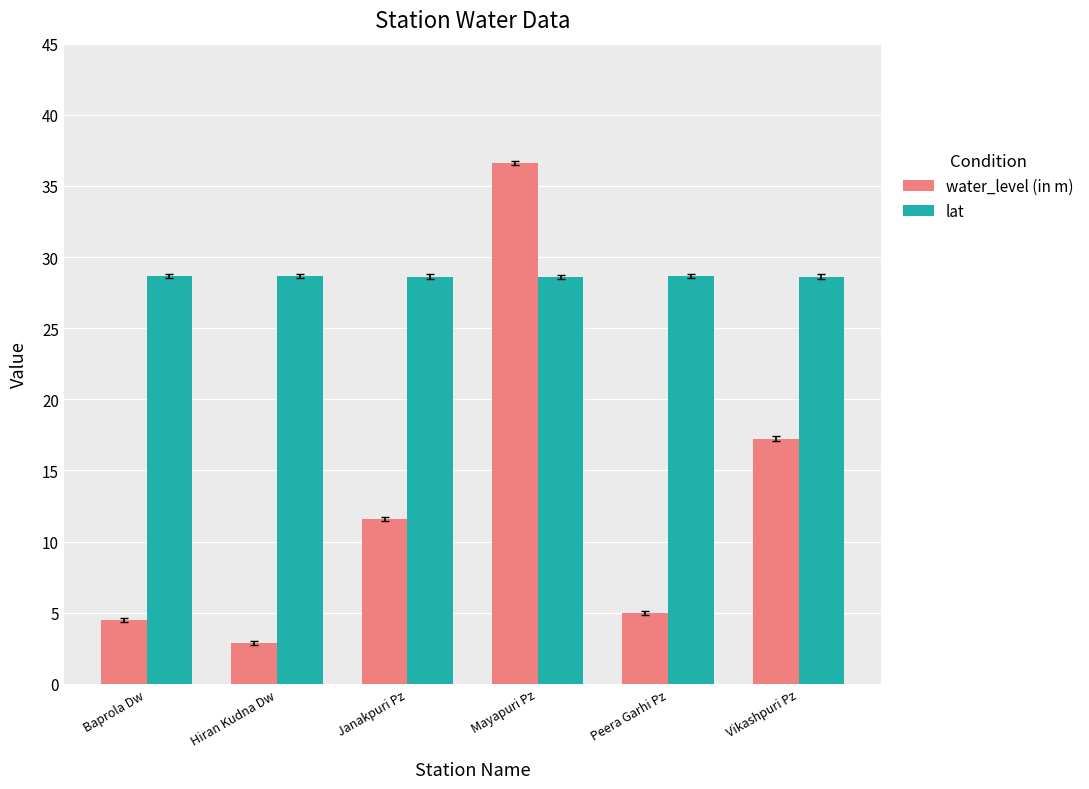

What is the label of the 5th bar from the left?

Peera Garhi Pz